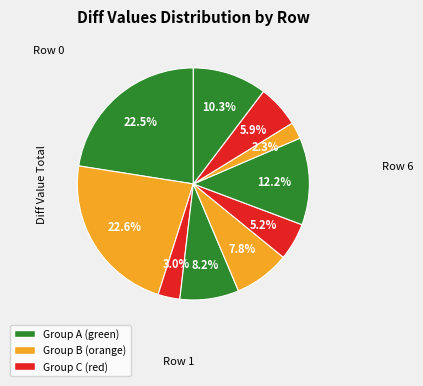

How many segments does this pie chart have?

10